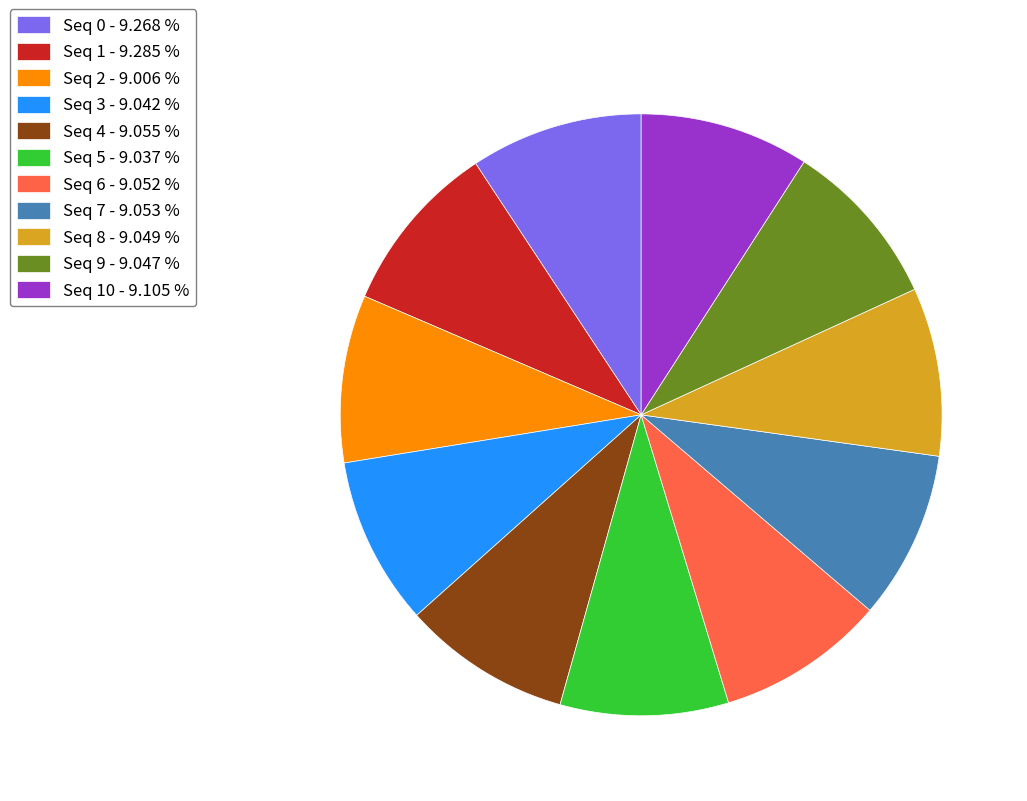

Is Seq 1 - 9.285 % the majority of the pie?

No